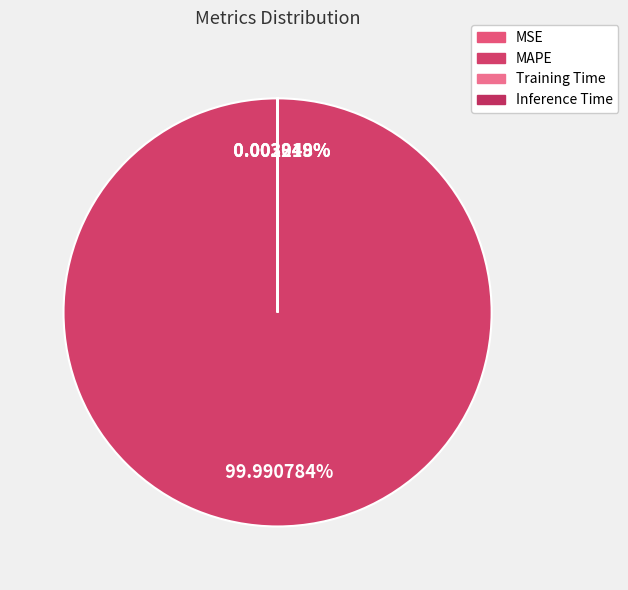

Combined, do MSE and Inference Time account for over 50%?

No